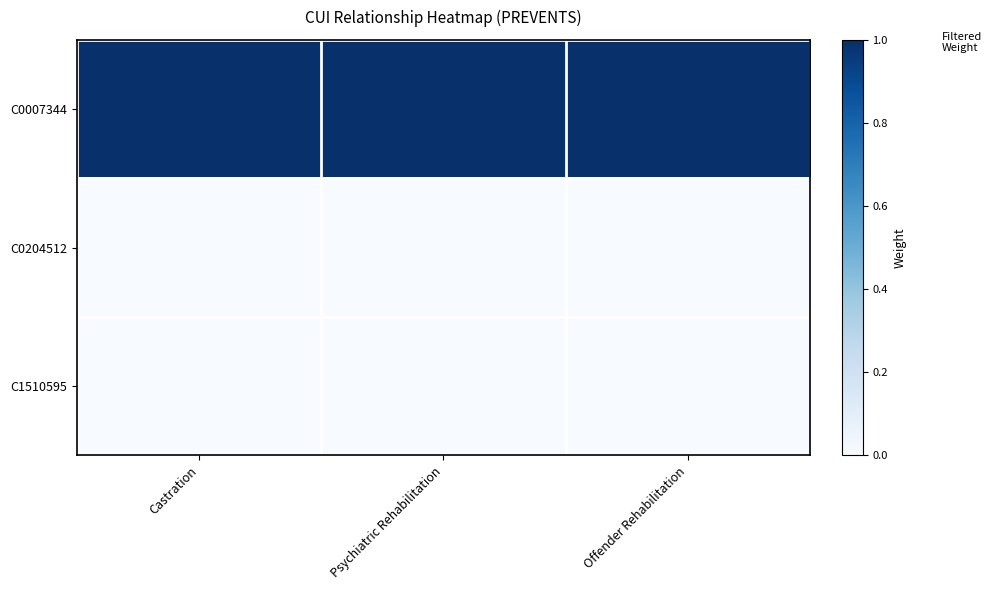

Reading left to right, what are all the values shown in this chart?

C0007344: Castration=1	Psychiatric Rehabilitation=1	Offender Rehabilitation=1
C0204512: Castration=0	Psychiatric Rehabilitation=0	Offender Rehabilitation=0
C1510595: Castration=0	Psychiatric Rehabilitation=0	Offender Rehabilitation=0